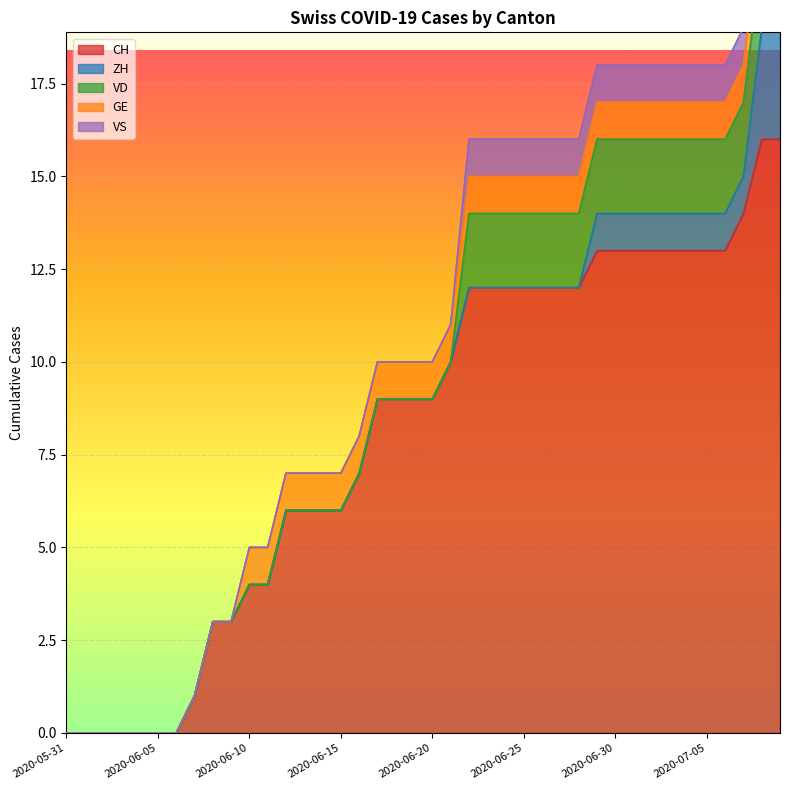

Is it true that CH equals 0 at 2020-05-31?

True